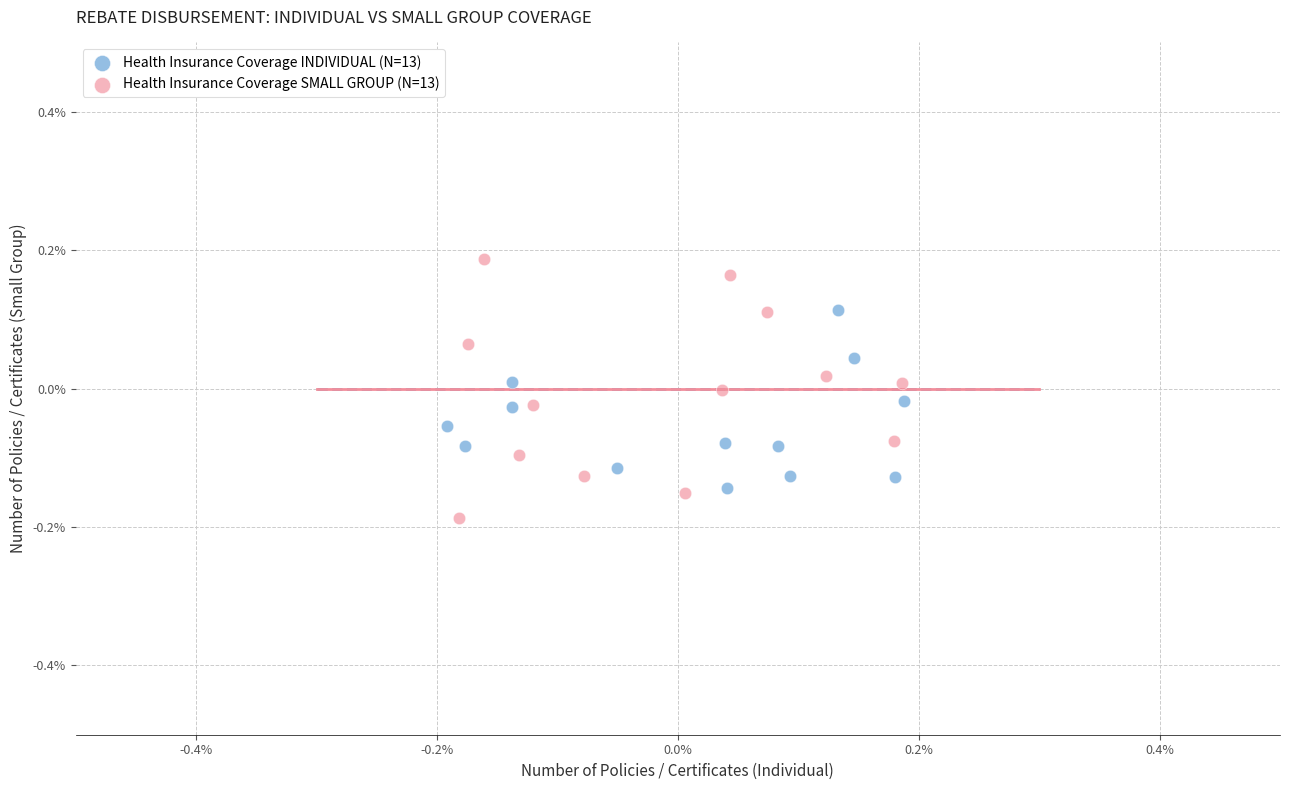

Which series contains the highest Y value?

Health Insurance Coverage SMALL GROUP (N=13)